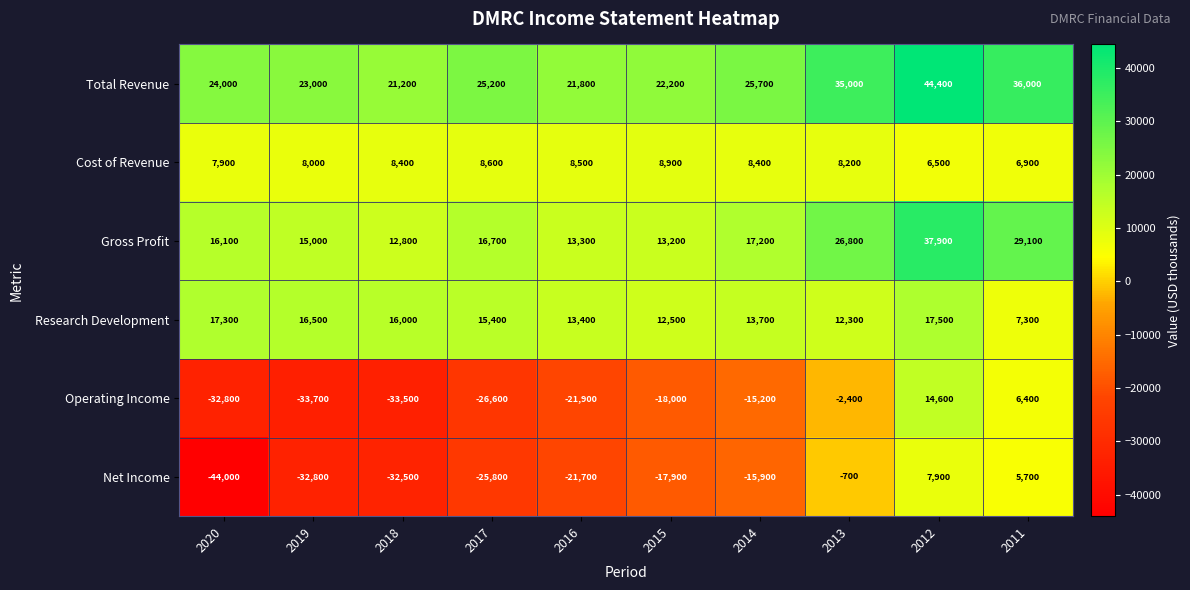

True or false: Total Revenue has a value of 33279 at 2018.

False